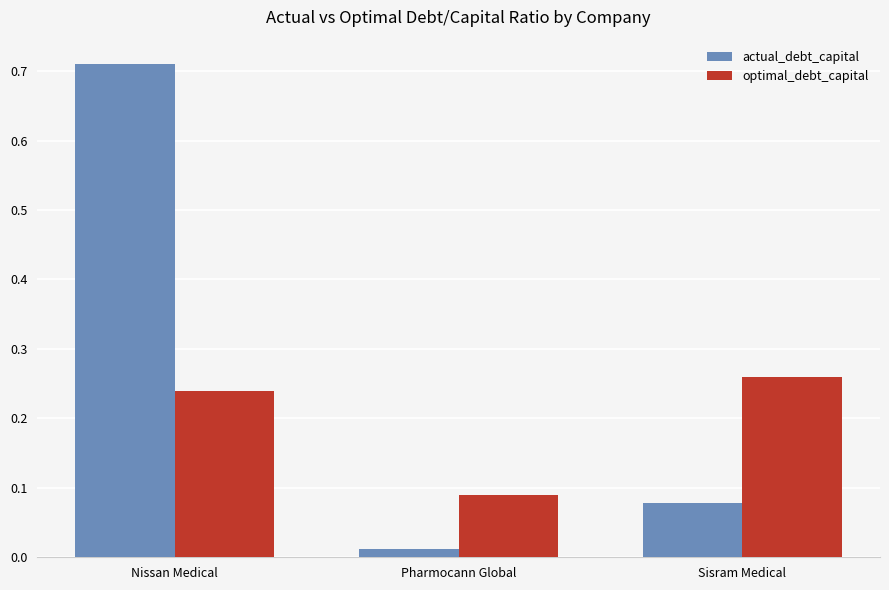

Rank the series by their average value, from lowest to highest.

optimal_debt_capital, actual_debt_capital